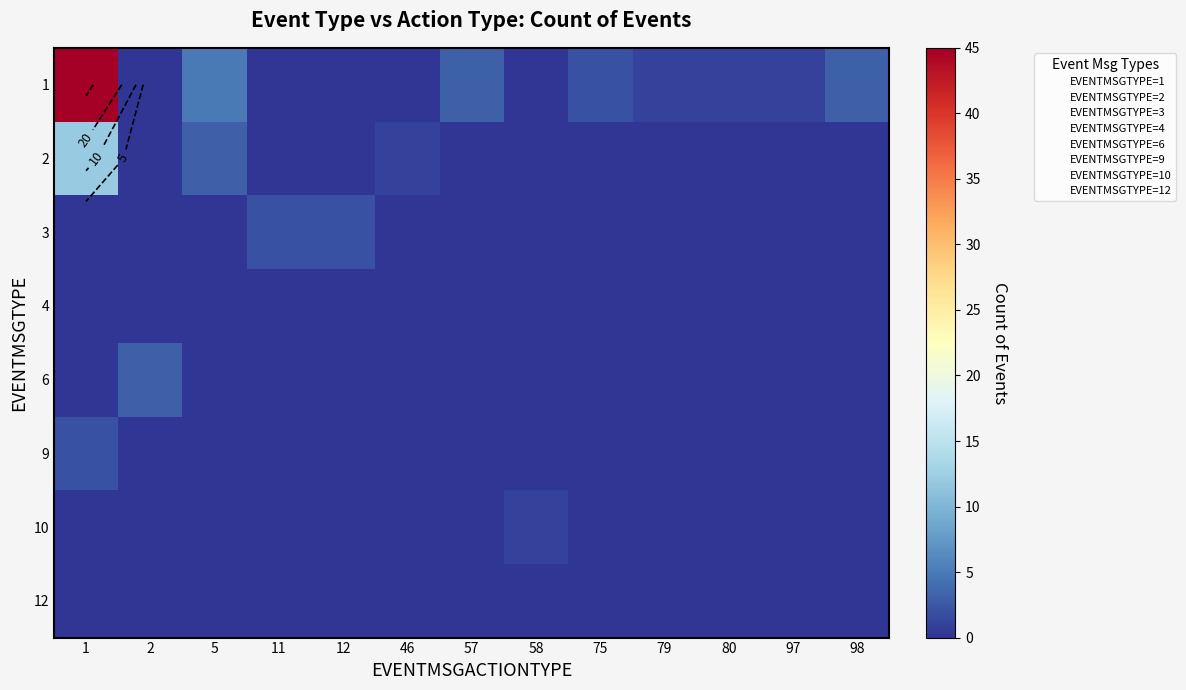

Is it true that 9 equals 2 at 1?

True